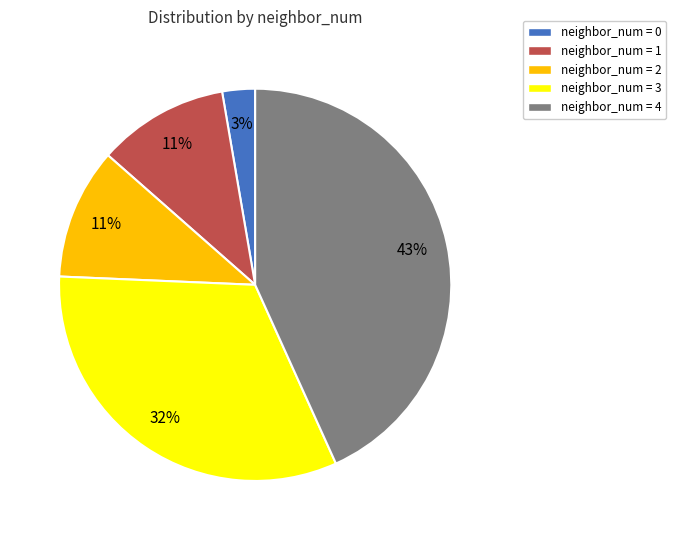

What is the ratio of the value at neighbor_num = 1 to the value at neighbor_num = 3?

0.3